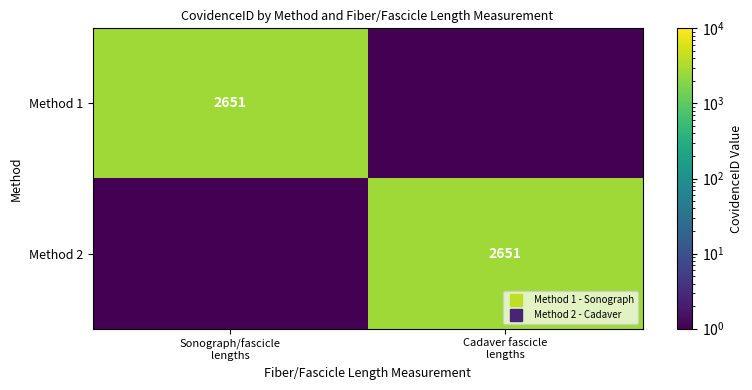

Count the number of categories in the chart.

2